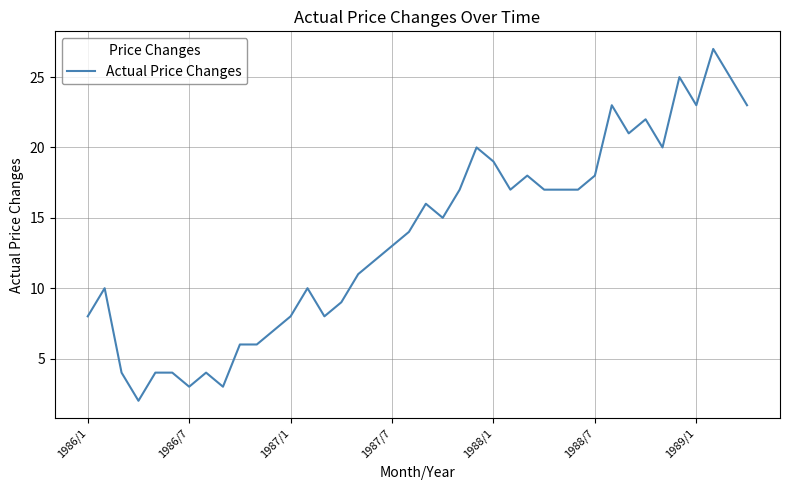

What is the maximum value shown in the chart?

27